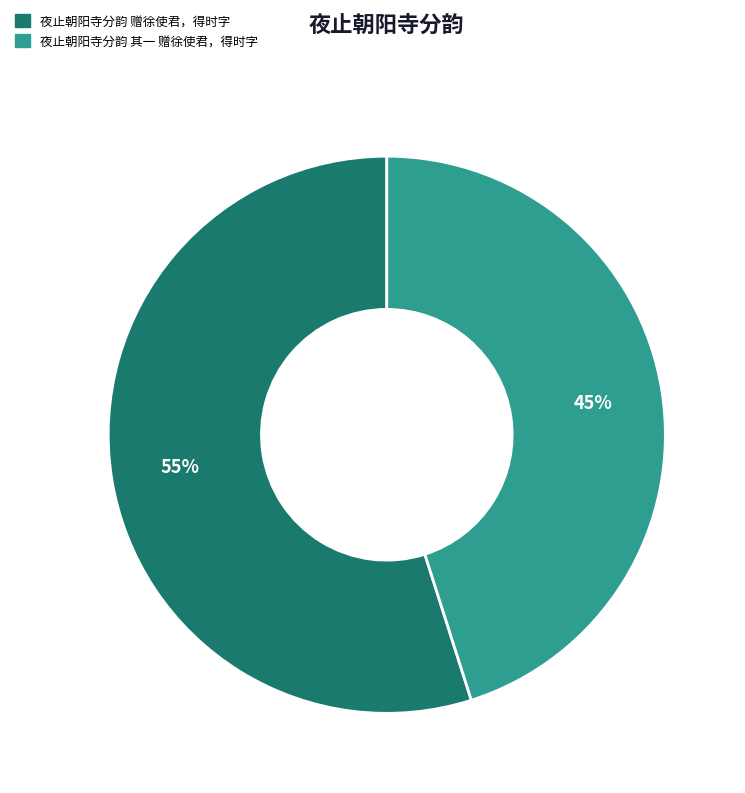

Approximately how many times larger is the value at 夜止朝阳寺分韵 赠徐使君，得时字 compared to 夜止朝阳寺分韵 其一 赠徐使君，得时字?

1.2